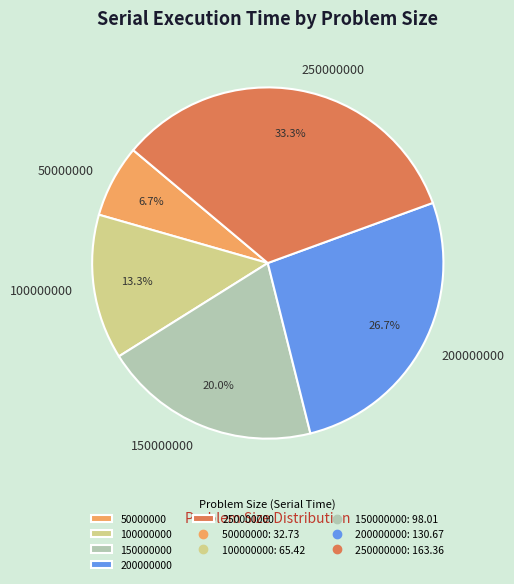

To the nearest percent, what is the average slice percentage?

20%